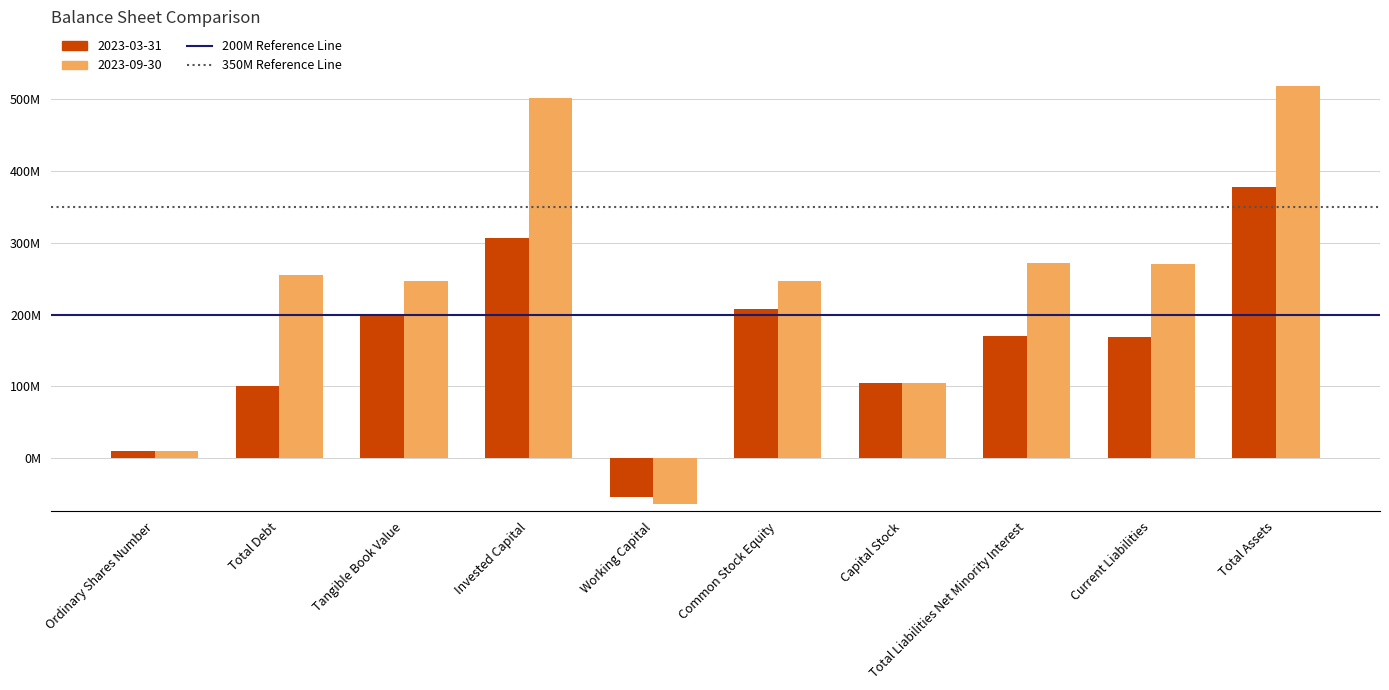

What is the label of the 1st bar from the right?

Total Assets